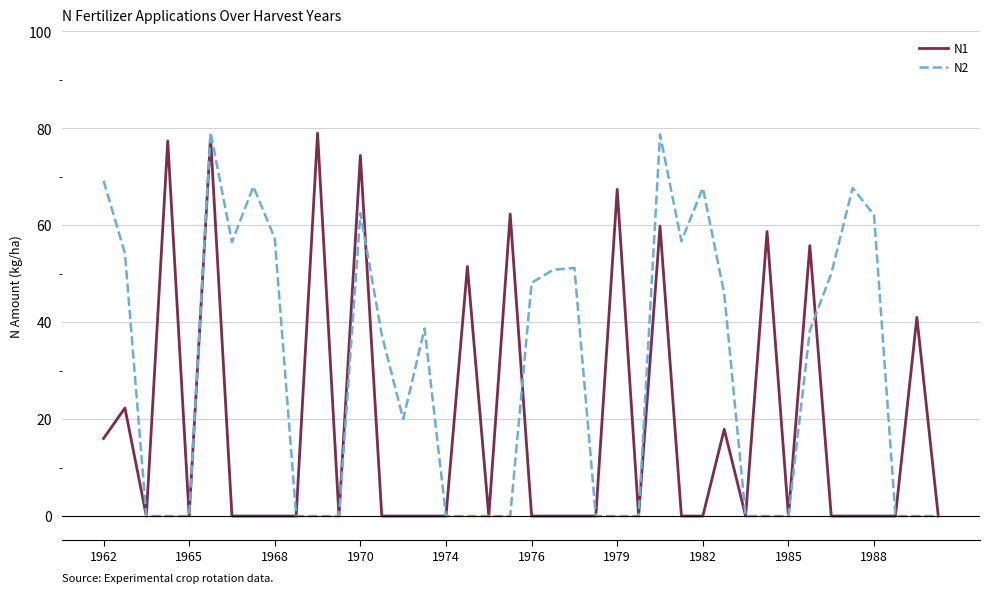

List the series in order of their overall mean, lowest first.

N1, N2